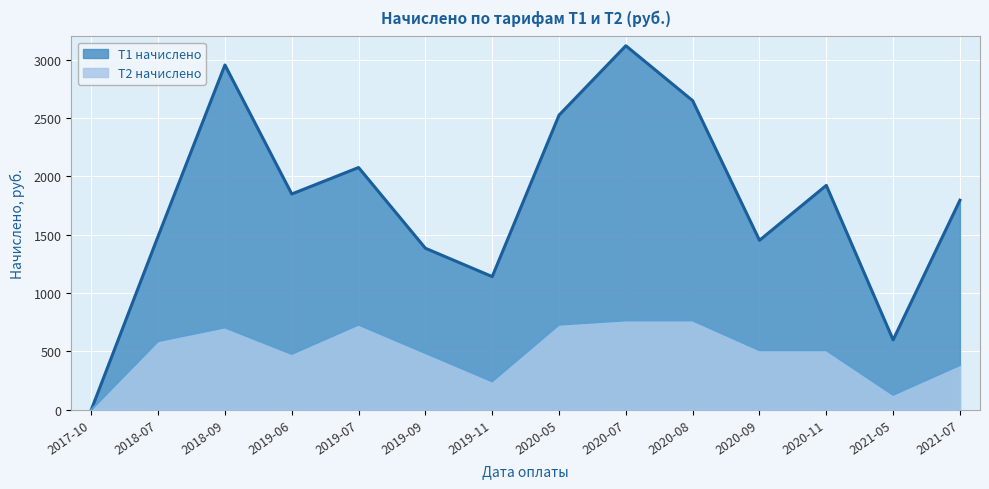

True or false: Т1 начислено has a value of 598.5 at 2021-05.

True